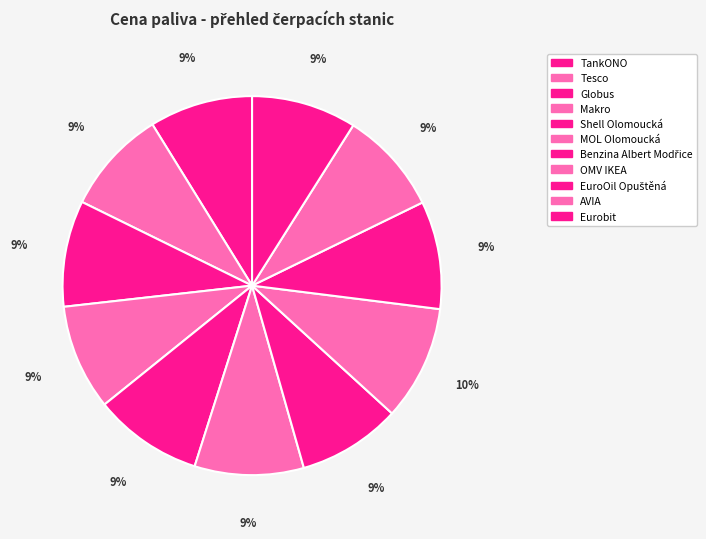

How many slices are in this pie chart?

11